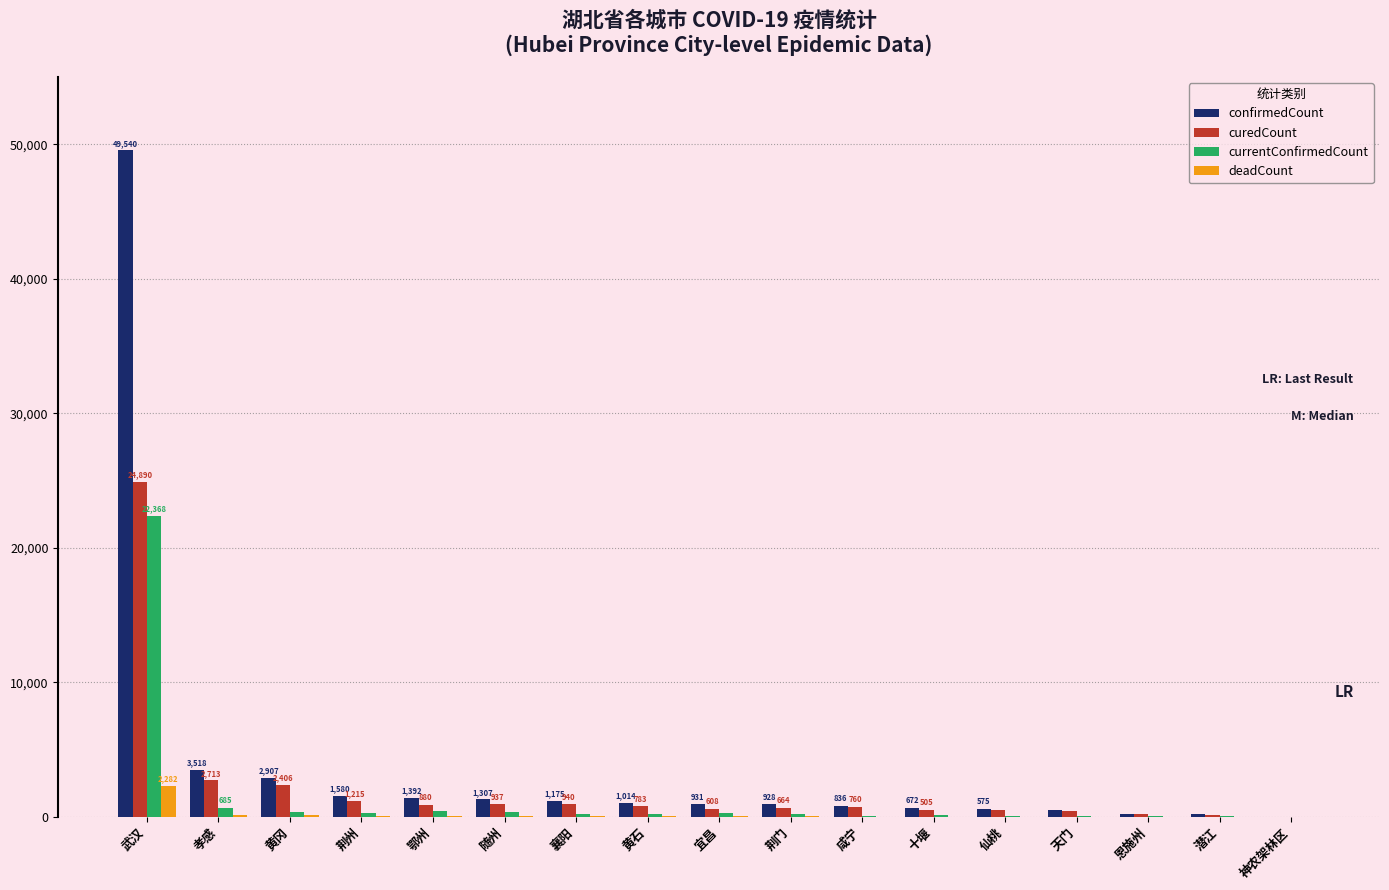

What is the difference between the confirmedCount values at 天门 and 襄阳?

679